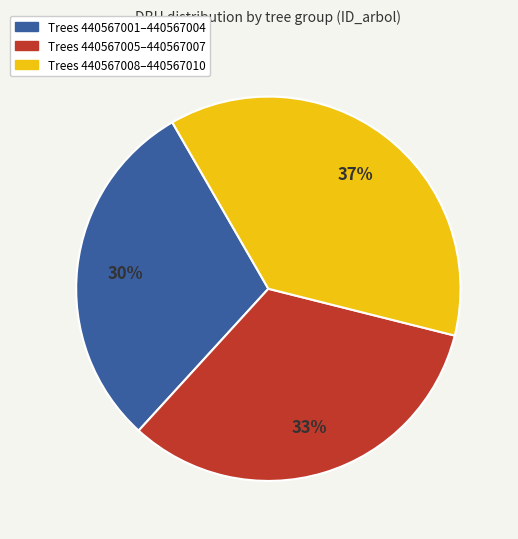

To the nearest percent, what is the average slice percentage?

33%